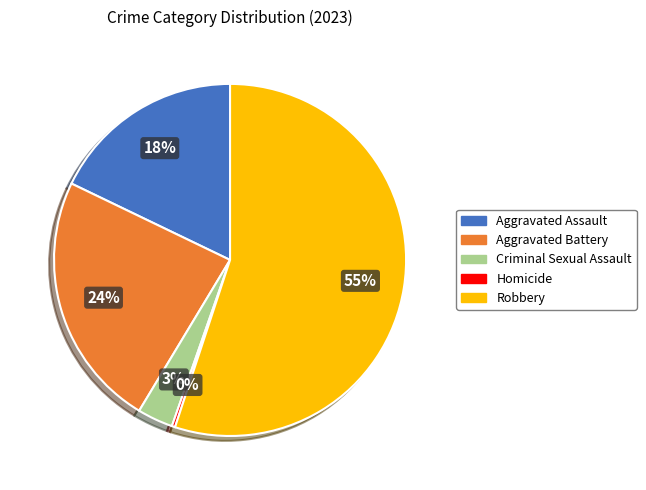

Which has a higher value, Aggravated Battery or Aggravated Assault?

Aggravated Battery